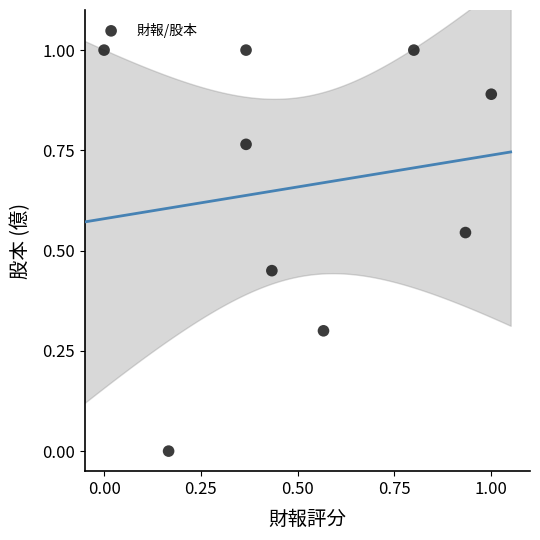

What is the range of Y values (max minus min)?

1.0